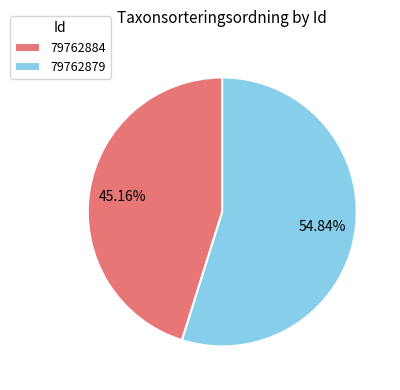

How many segments does this pie chart have?

2